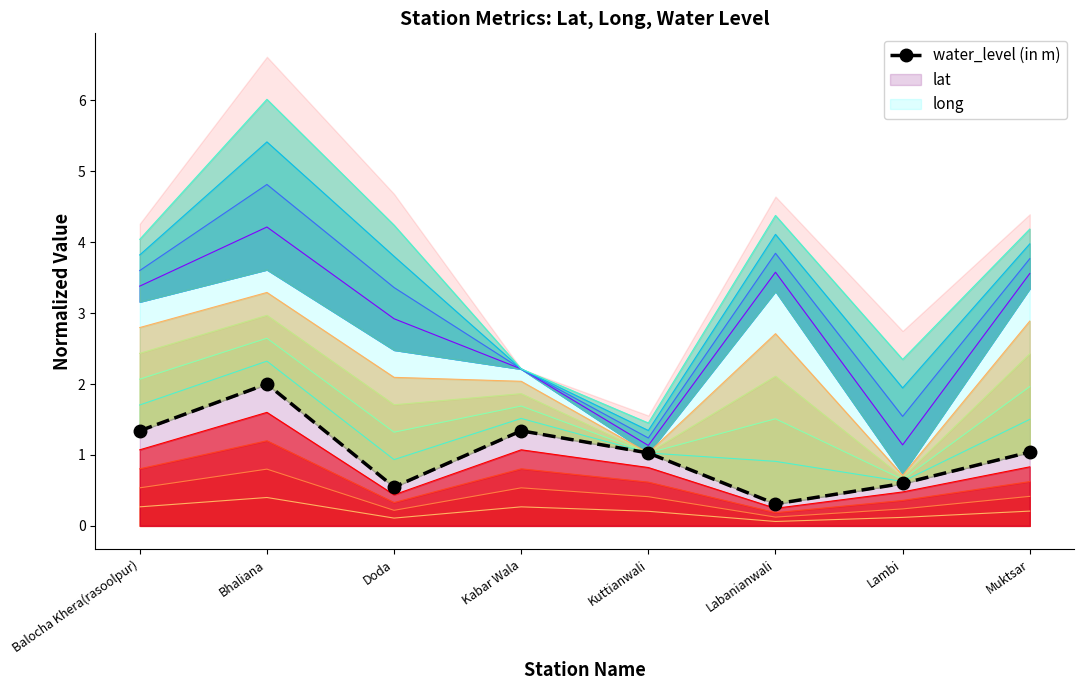

Reading left to right, what are all the values shown in this chart?

Balocha Khera(rasoolpur)=1.3	Bhaliana=2.0	Doda=0.5	Kabar Wala=1.3	Kuttianwali=1.0	Labanianwali=0.3	Lambi=0.6	Muktsar=1.0